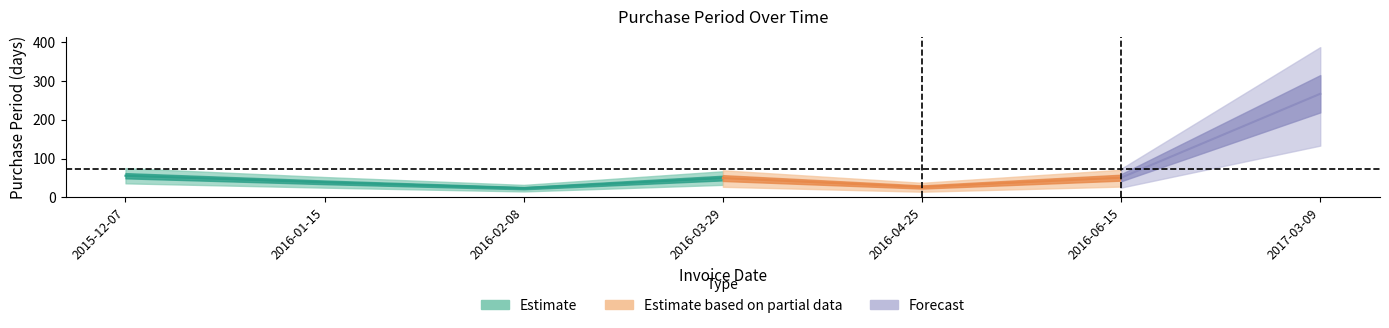

At which category does the data reach its first local peak?

2016-03-29